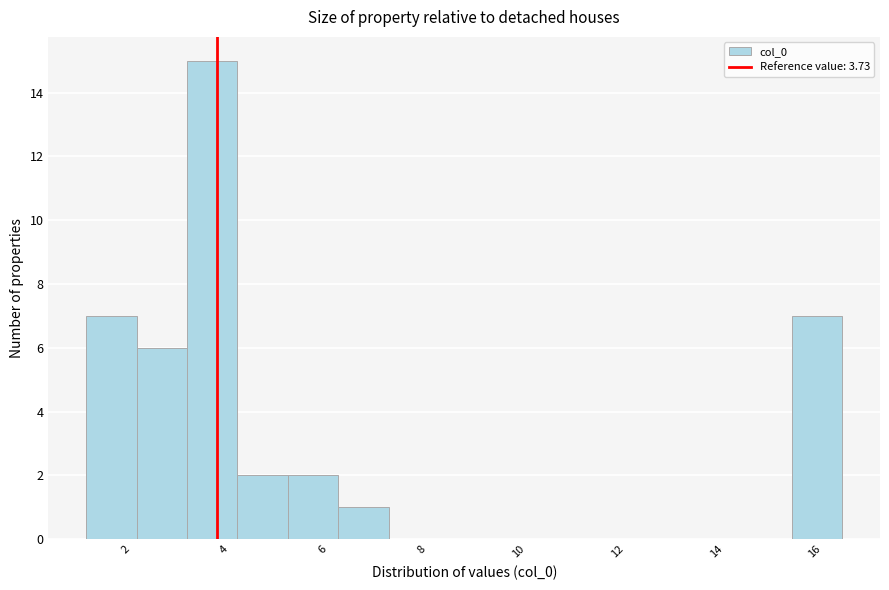

What is the height of the bar covering 3.2 to 4.2 on the x-axis? Neither the bar edges nor the heights are printed on the chart, so give them approximately, as read against the axes.

15